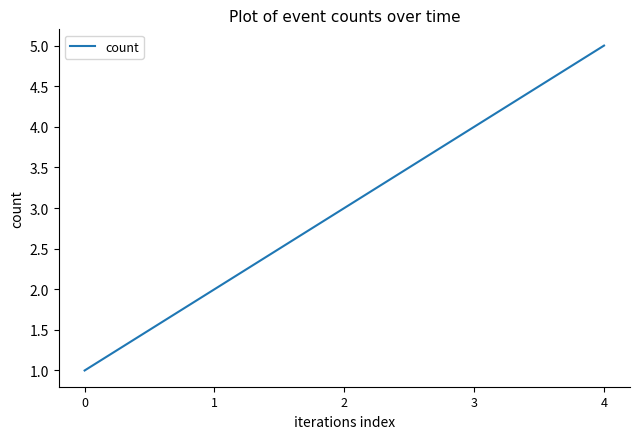

How many values are below 3?

2